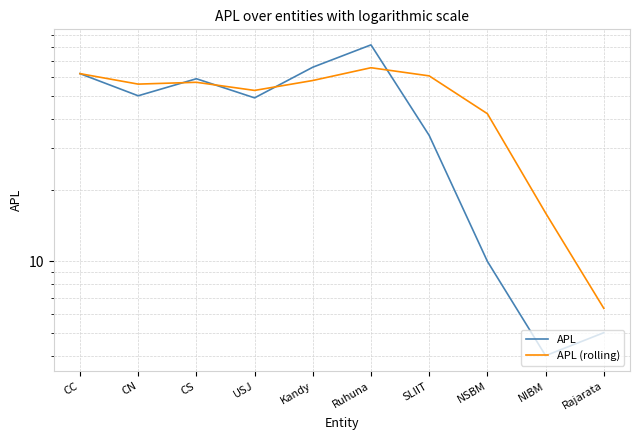

What is the value of the APL point at the 1st from the left?

62.0